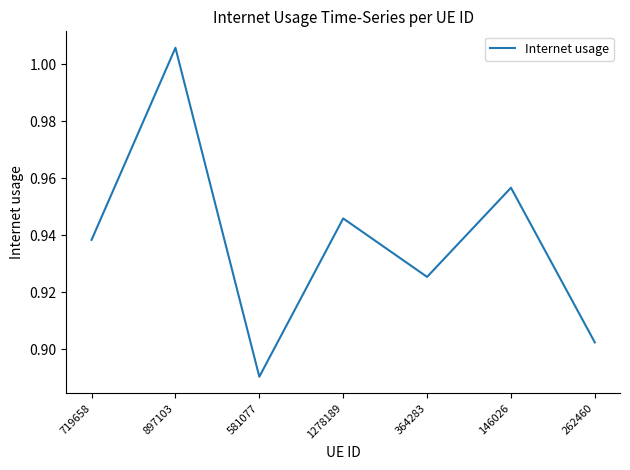

Is it true that the value at 719658 is 0.5?

False